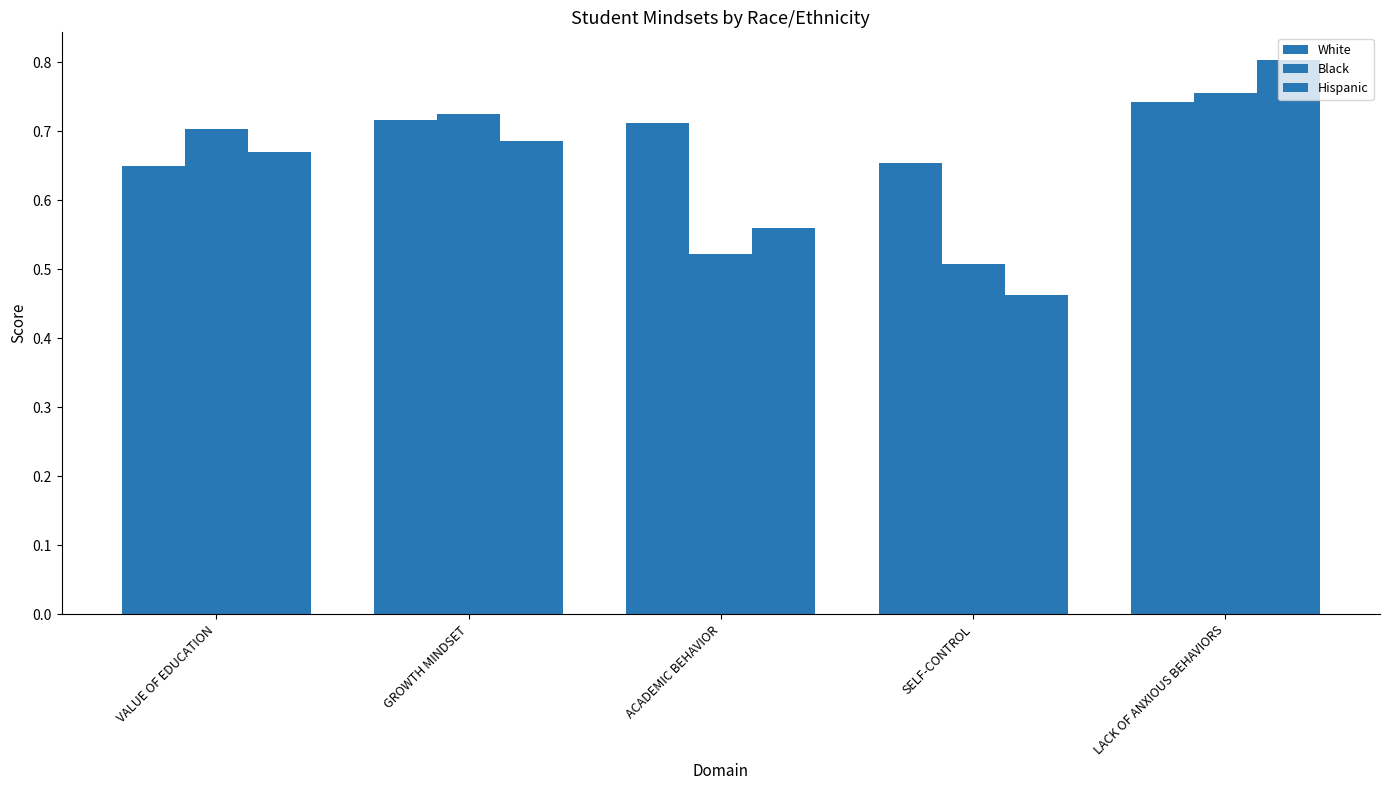

At LACK OF ANXIOUS BEHAVIORS, list the series in order from largest to smallest.

Hispanic, Black, White